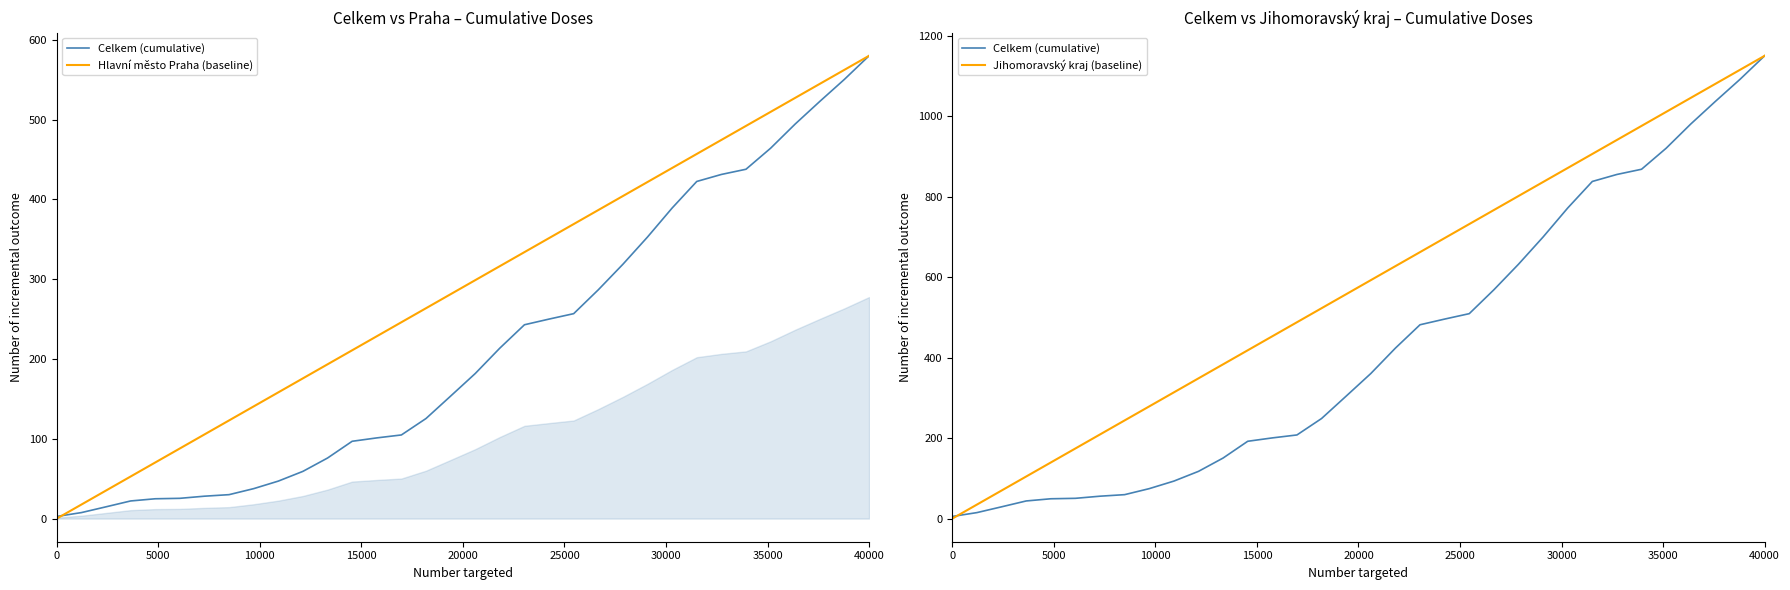

How many values in the Celkem (cumulative) series are below 360?

17